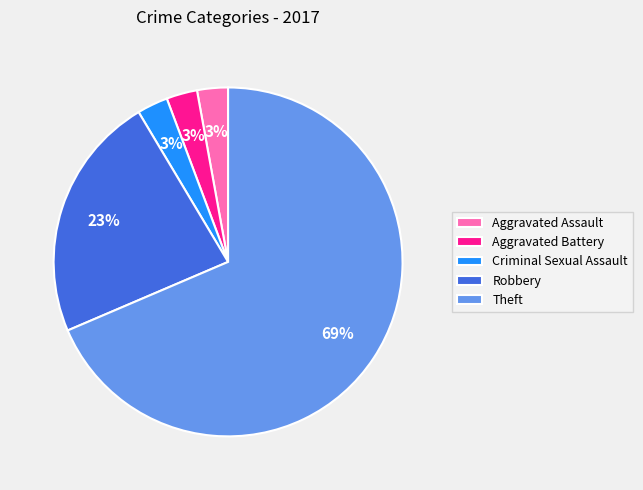

Which slice is the largest?

Theft